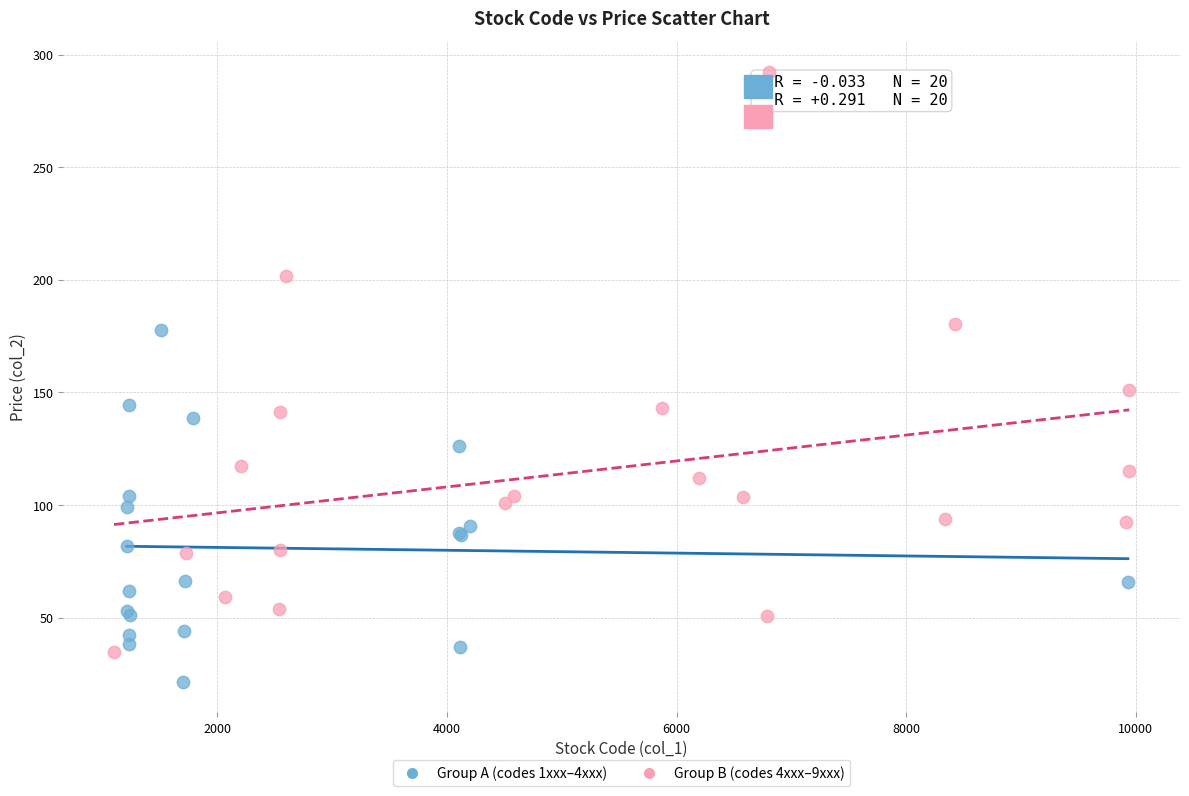

Which series contains the highest Y value?

Group B (codes 4xxx–9xxx)